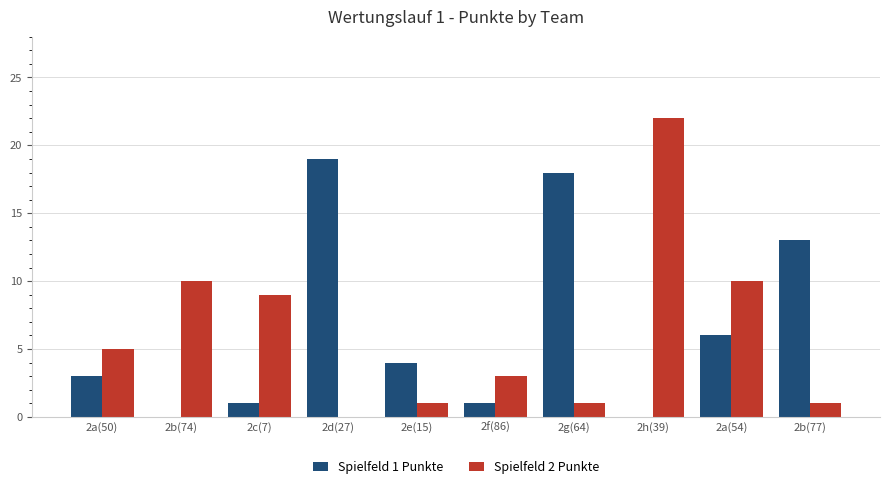

At which label does Spielfeld 1 Punkte reach its peak?

2d(27)